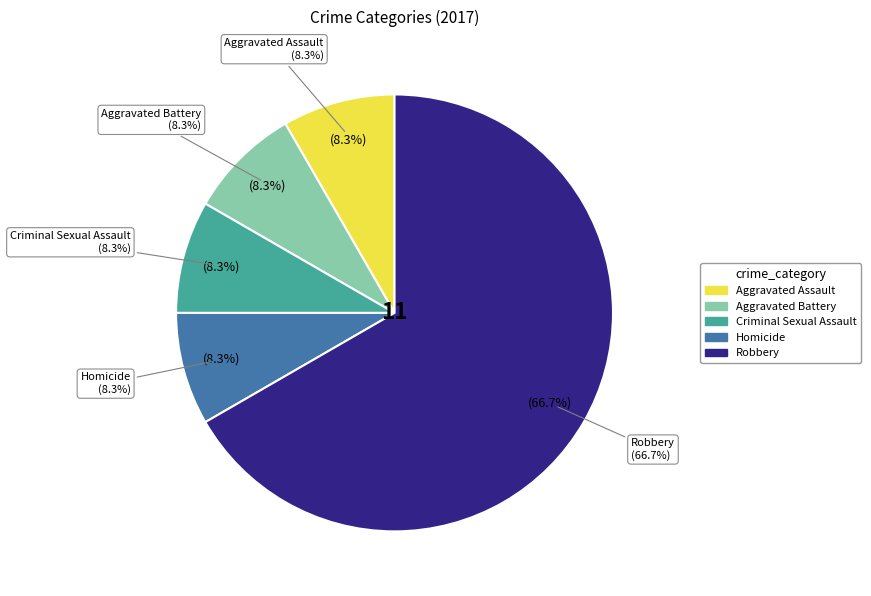

Which category has the smallest portion of the pie?

Aggravated Assault